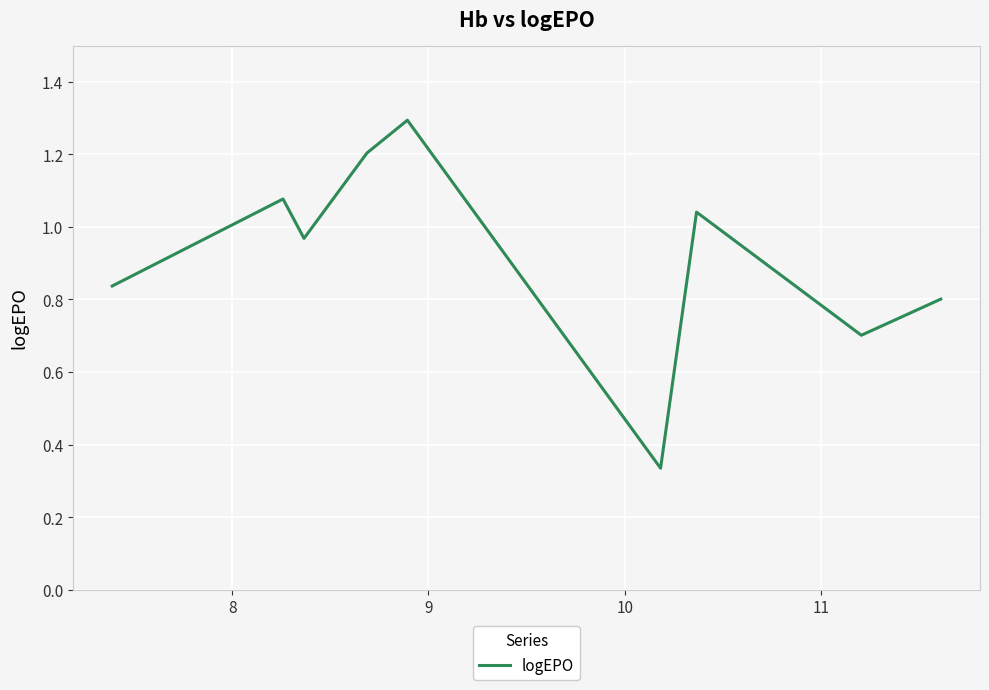

What is the maximum value shown in the chart?

1.3